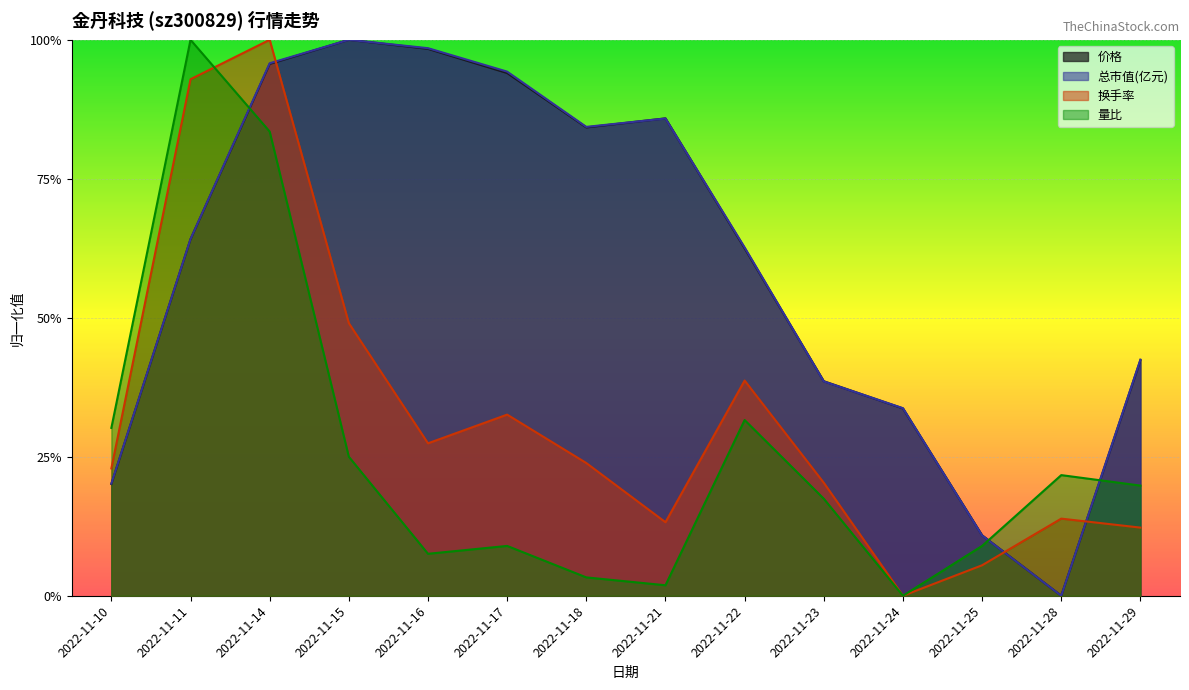

Which label corresponds to the largest value in the chart?

2022-11-15